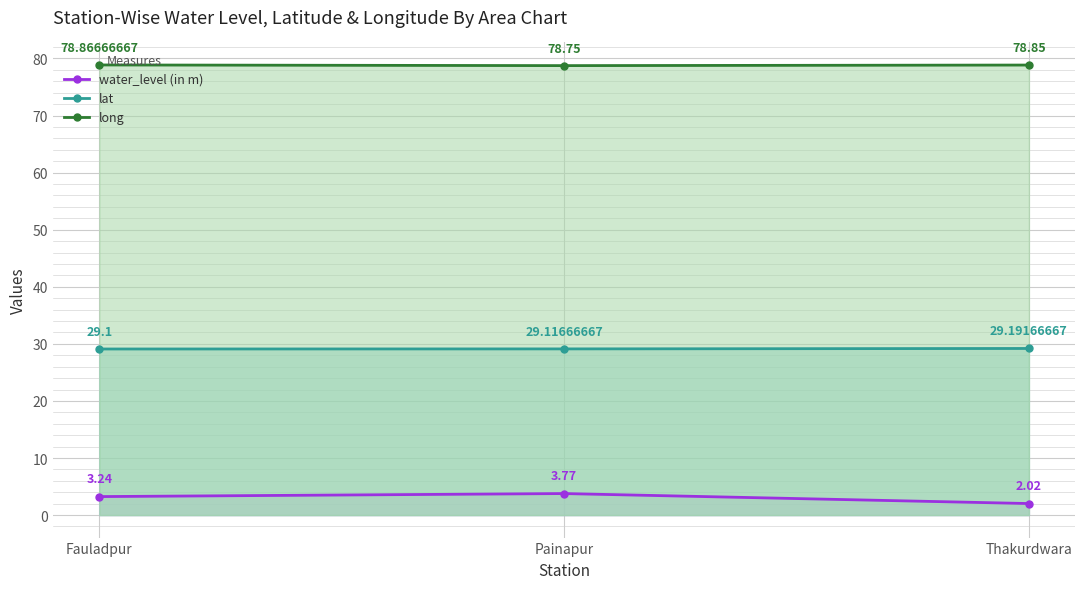

Reading right to left, transcribe all the data shown in this chart.

water_level (in m): Thakurdwara=2.0	Painapur=3.8	Fauladpur=3.2
lat: Thakurdwara=29.2	Painapur=29.1	Fauladpur=29.1
long: Thakurdwara=78.8	Painapur=78.8	Fauladpur=78.9